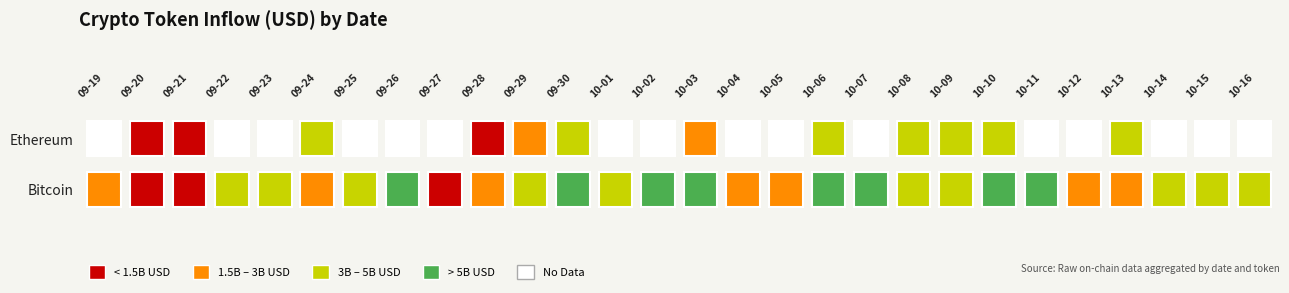

Reading left to right, transcribe all the data shown in this chart.

bitcoin_inUSD: bitcoin_inUSD=2411263151.6	ethereum_inUSD=1092139183.3	2=988484625.8	3=3153541696.2	4=4369546920.4	5=2293254976.6	6=3798457326.9	7=5074295597.4	8=1328690326.1	9=2274778524.5	10=3228845068.6	11=5231625806.3	12=4026237916.5	13=5709888733.6	14=6650871995.0	15=2392849710.1	16=2535794334.5	17=5171701626.0	18=6098562010.1	19=4233961819.2	20=3857290496.8	21=5084254842.6	22=5064134632.9	23=2285470317.3	24=2604555702.3	25=4858556446.7	26=4239651207.5	27=4357506664.7
ethereum_inUSD: bitcoin_inUSD=0.0	ethereum_inUSD=879764846.1	2=858023216.9	3=0.0	4=0.0	5=3385992453.9	6=0.0	7=0.0	8=0.0	9=735288629.7	10=2607933026.2	11=4046480263.7	12=0.0	13=0.0	14=2817883951.2	15=0.0	16=0.0	17=3594035484.6	18=0.0	19=4956030158.7	20=3151270170.4	21=3612966427.5	22=0.0	23=0.0	24=4088787661.2	25=0.0	26=0.0	27=0.0